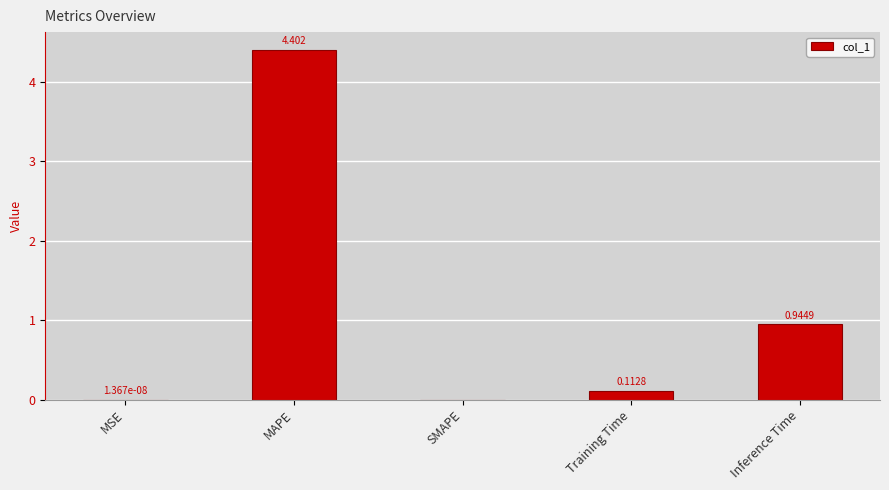

Where is the data nearest to the value 2?

Inference Time